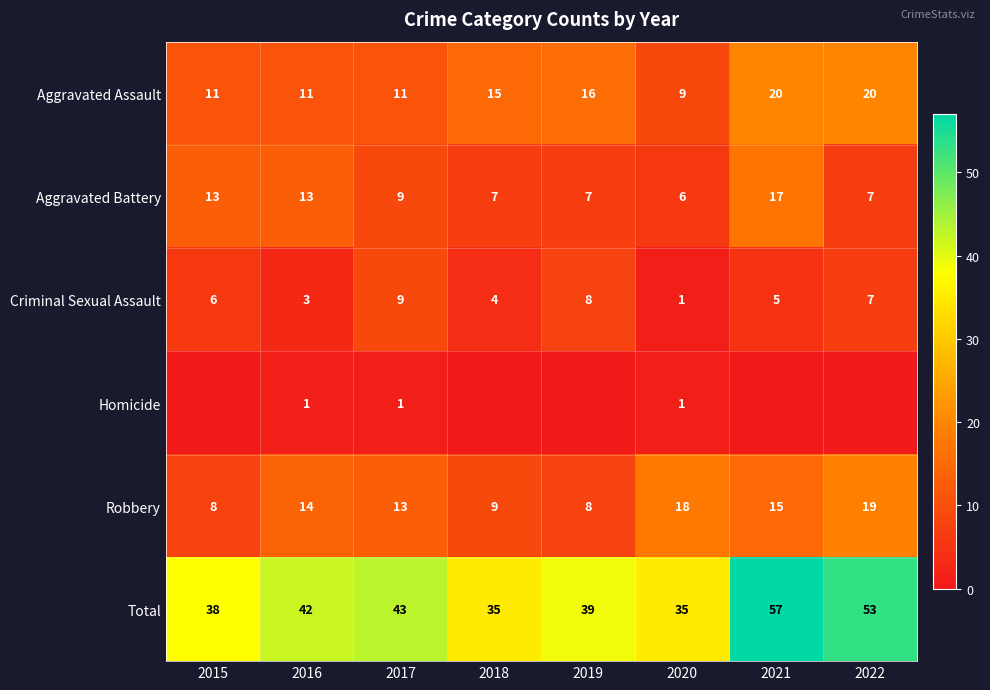

What is the greatest value displayed?

57